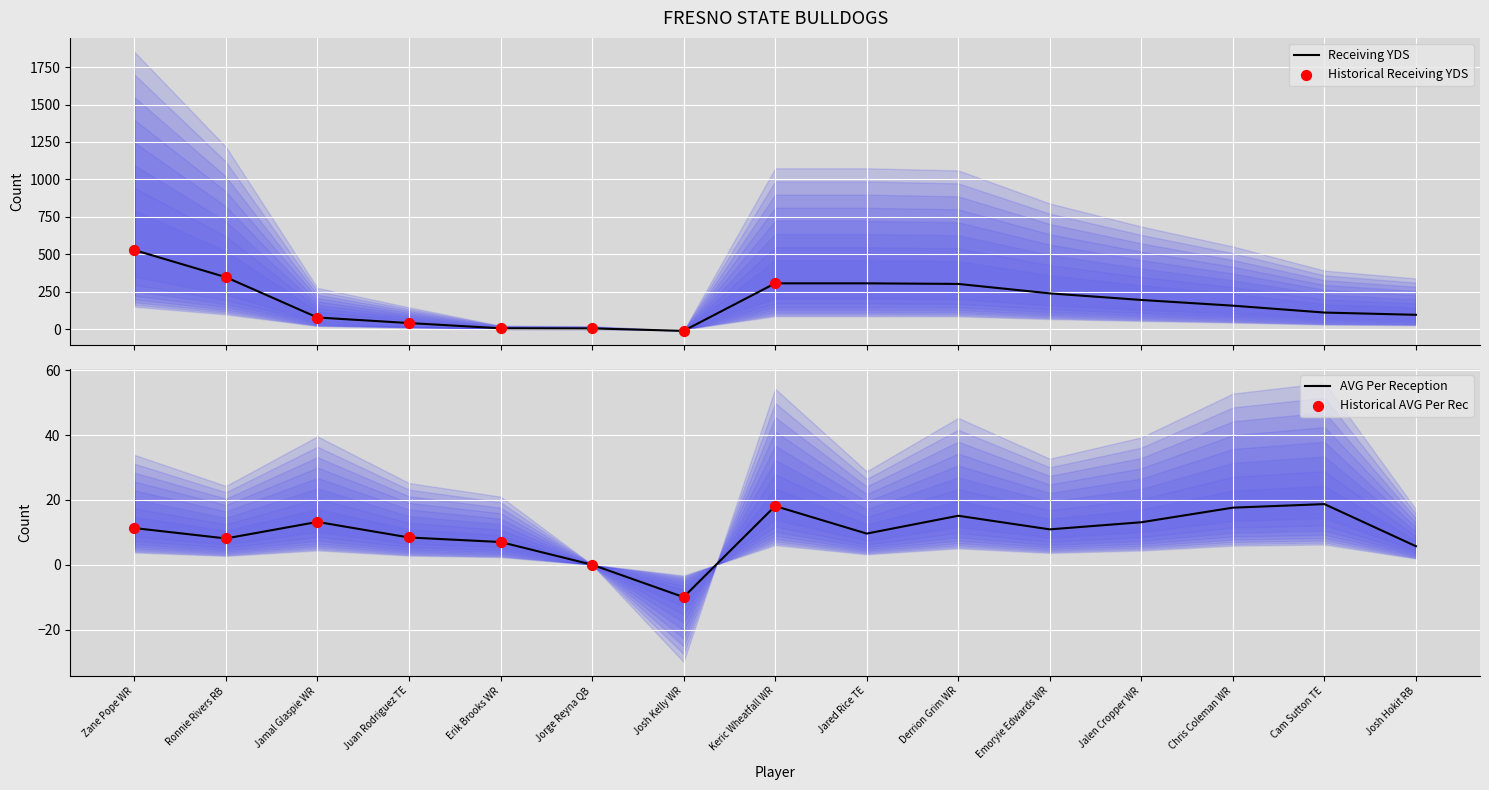

At how many categories does at least one series exceed 400?

1